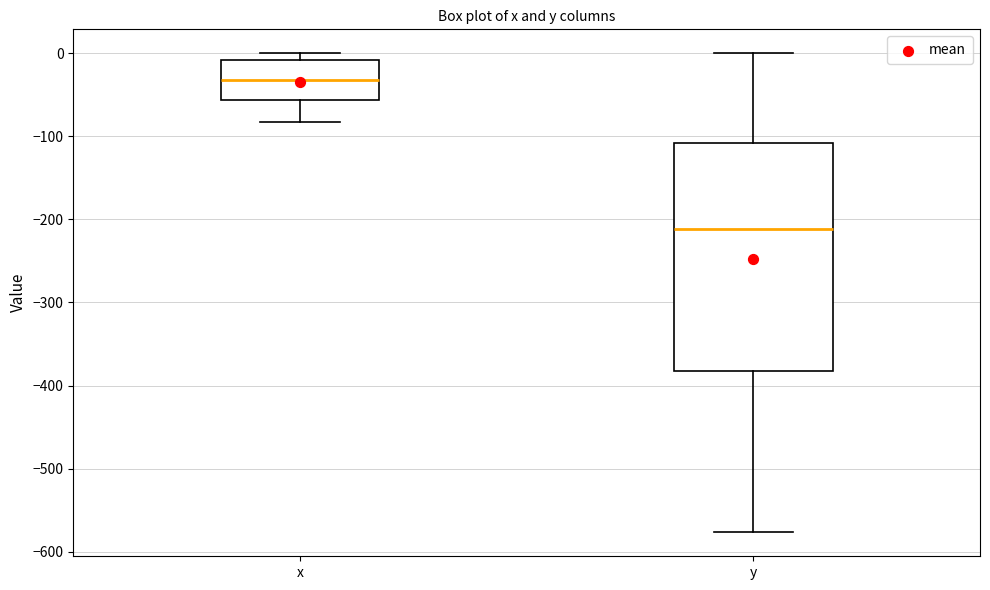

Reading left to right, read every box against the y-axis: the position of its median line, the range the box covers, and the ends of its whiskers. The values are not printed on the chart, so give them approximately, as read against the axis.

x: median -30, box -60 to -10, whiskers -80 to 0
y: median -210, box -380 to -110, whiskers -580 to 0